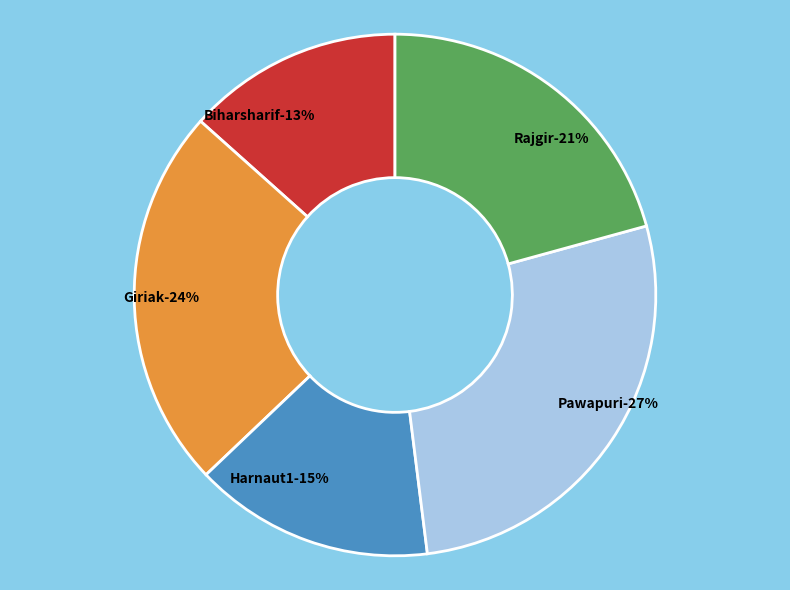

Does Rajgir account for over 50% of the chart?

No